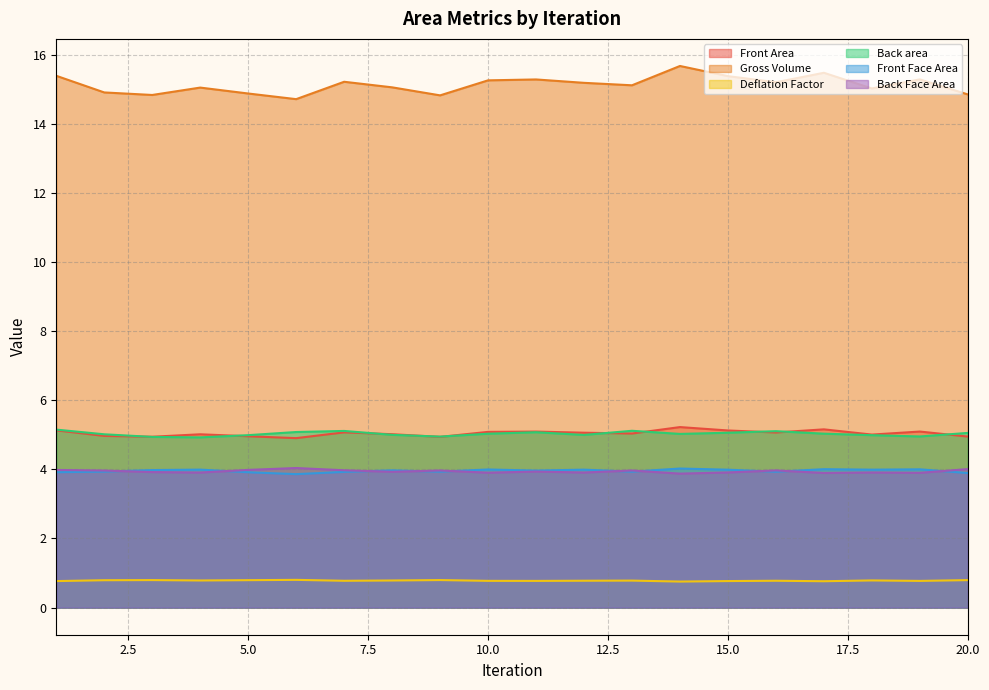

How many data points in Back area are above 5?

12